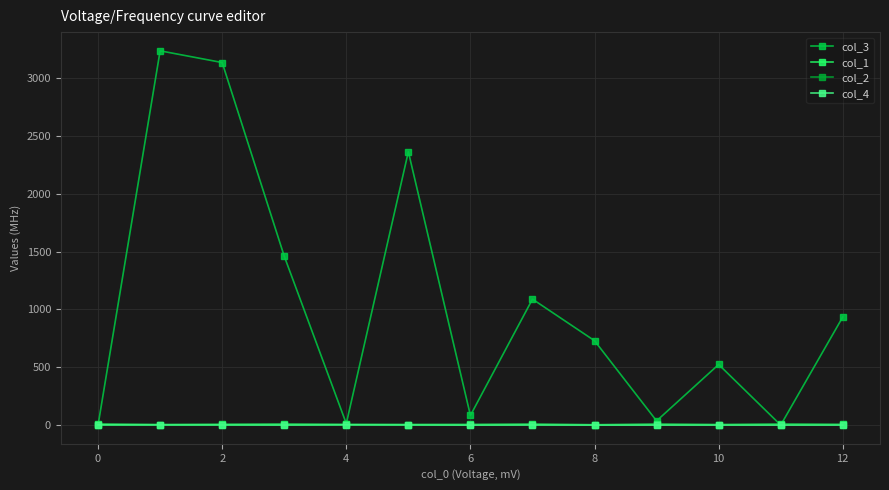

What is the sum of all col_2 values?

30.2